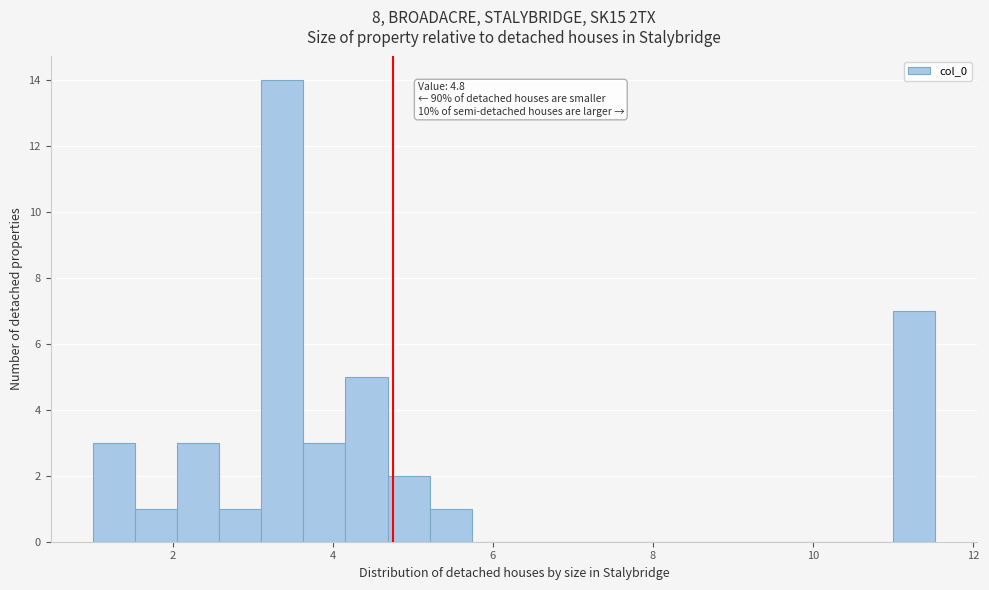

Read against the x-axis, roughly where is the centre of the tallest bar?

3.4